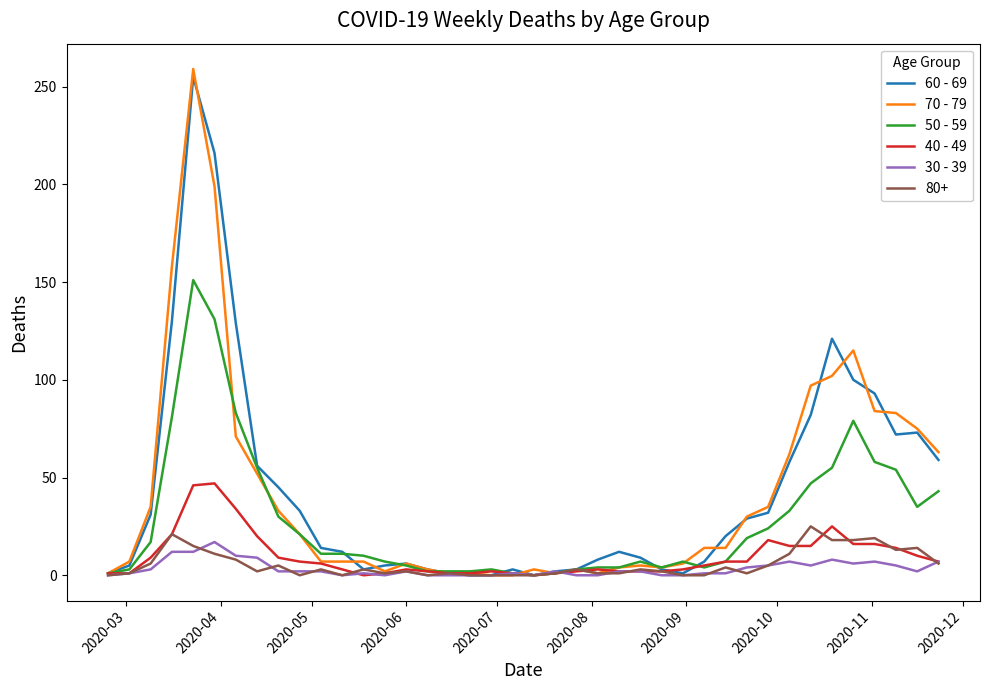

What is the greatest value displayed?

259